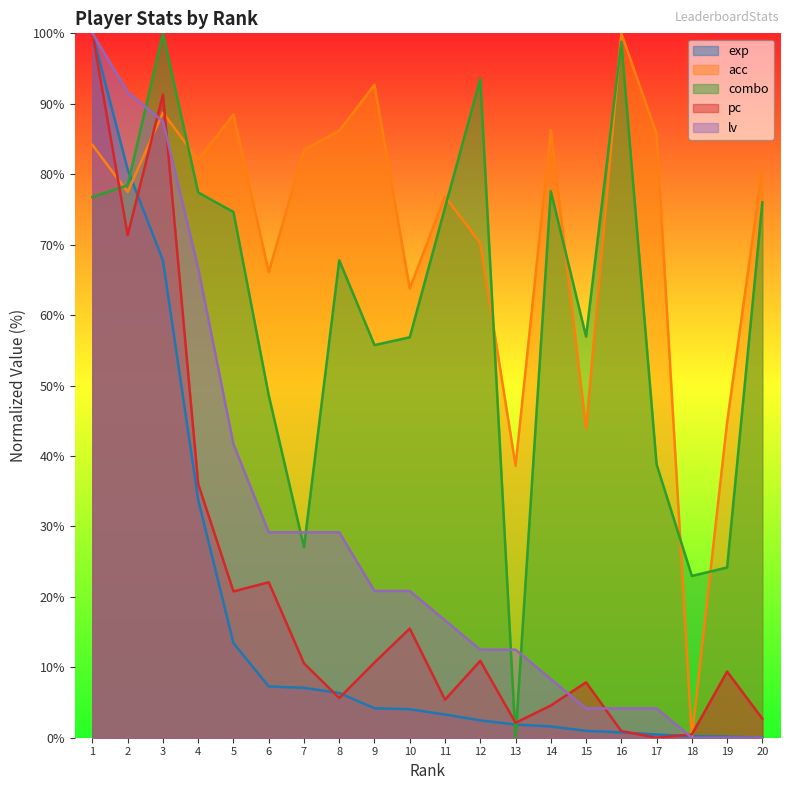

How many data points does each series have?

20